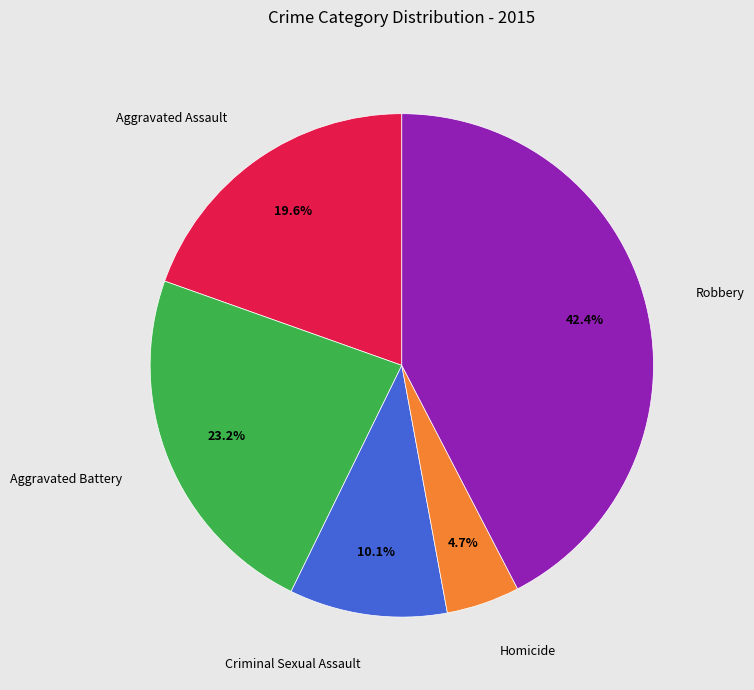

Does any single category account for the majority?

No